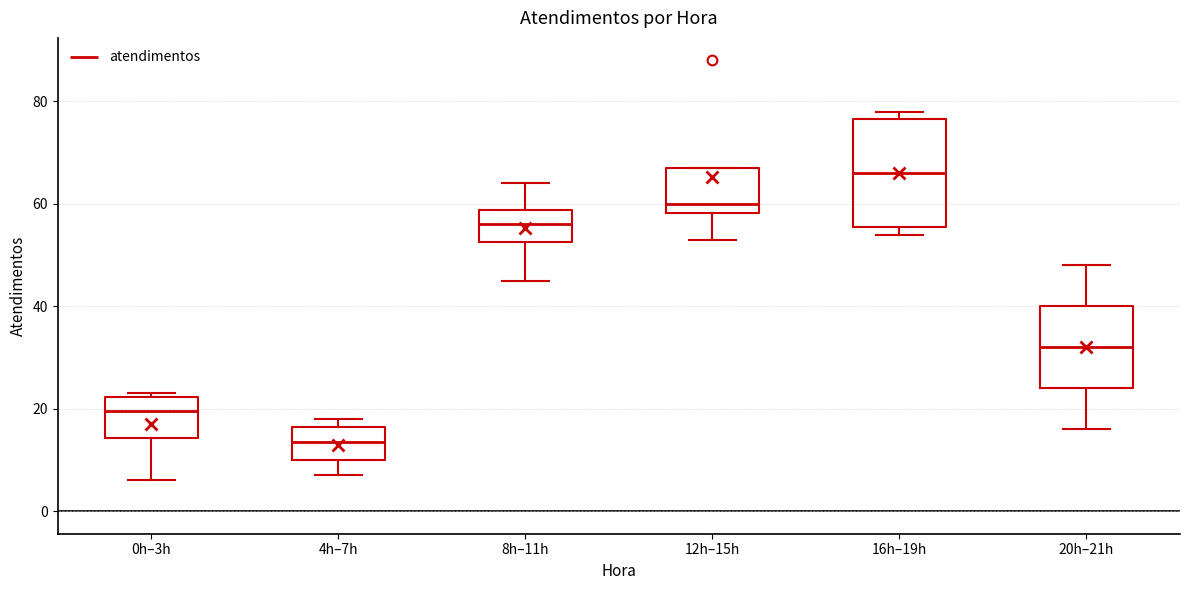

Reading left to right, read every box against the y-axis: the position of its median line, the range the box covers, and the ends of its whiskers. The values are not printed on the chart, so give them approximately, as read against the axis.

0h–3h: median 20, box 14 to 22, whiskers 6 to 24
4h–7h: median 14, box 10 to 16, whiskers 8 to 18
8h–11h: median 56, box 52 to 58, whiskers 46 to 64
12h–15h: median 60, box 58 to 68, whiskers 54 to 68
16h–19h: median 66, box 56 to 76, whiskers 54 to 78
20h–21h: median 32, box 24 to 40, whiskers 16 to 48